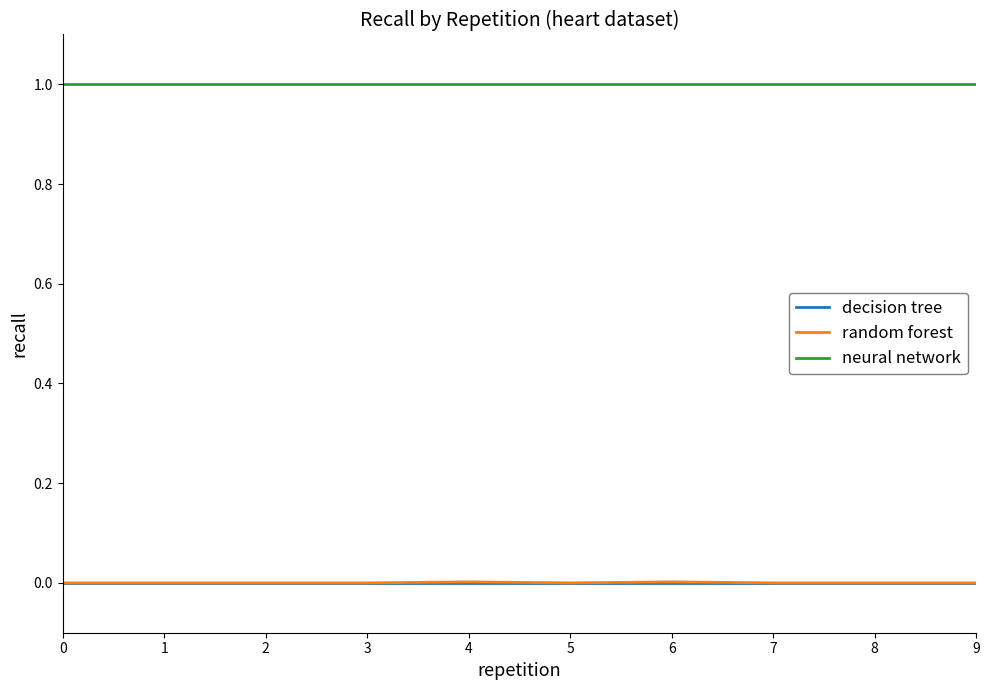

The neural network series shows 0.4 at 0. True or false?

False